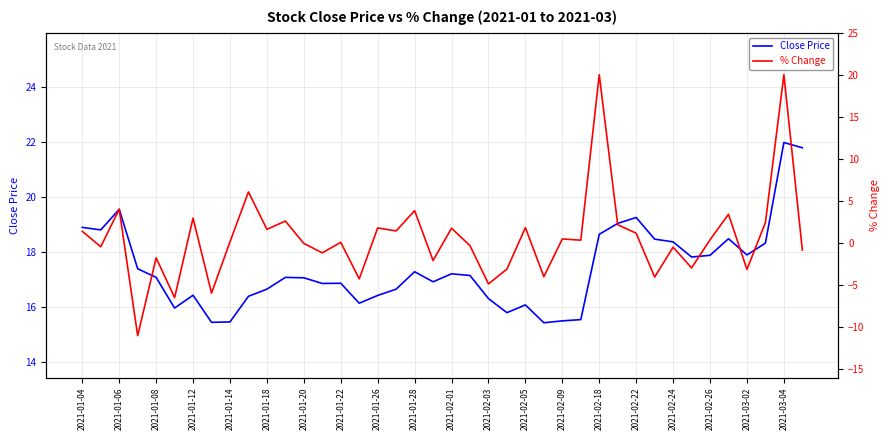

True or false: Close Price has a value of 17.1 at 2021-01-08.

True